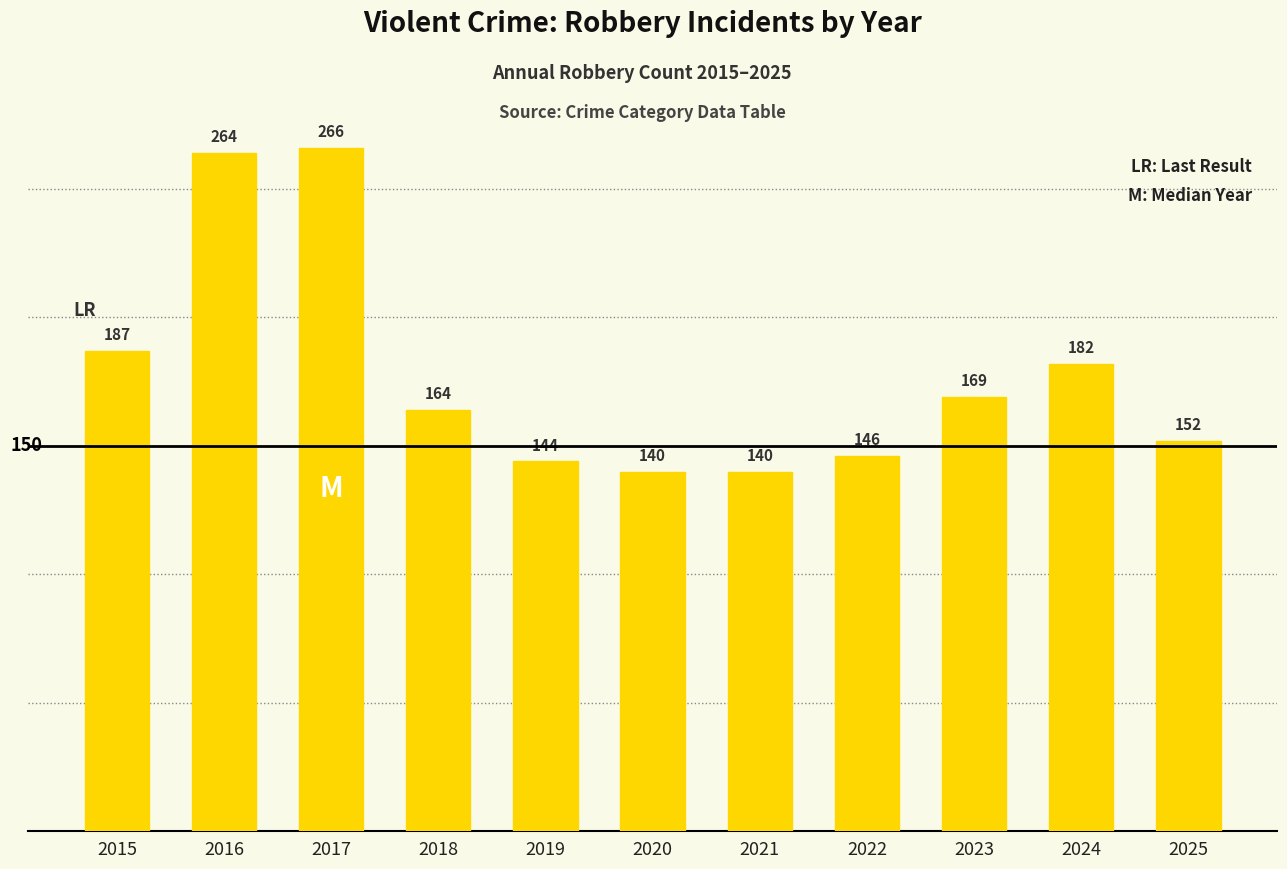

The value at 2025 is 152. True or false?

True